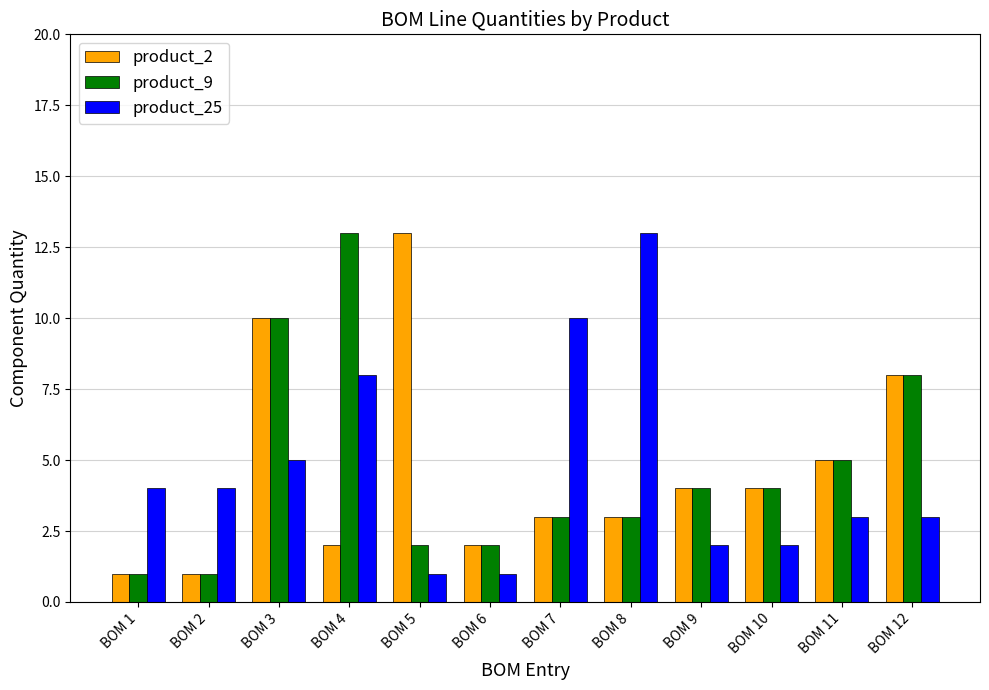

At which label does product_9 reach its peak?

BOM 4